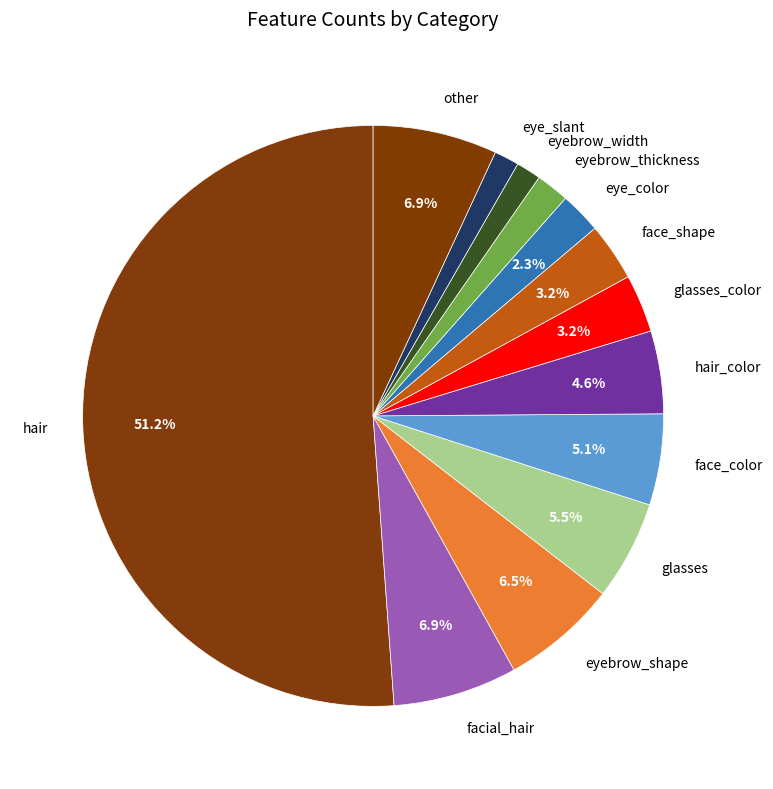

To the nearest percent, what is the average slice percentage?

8%